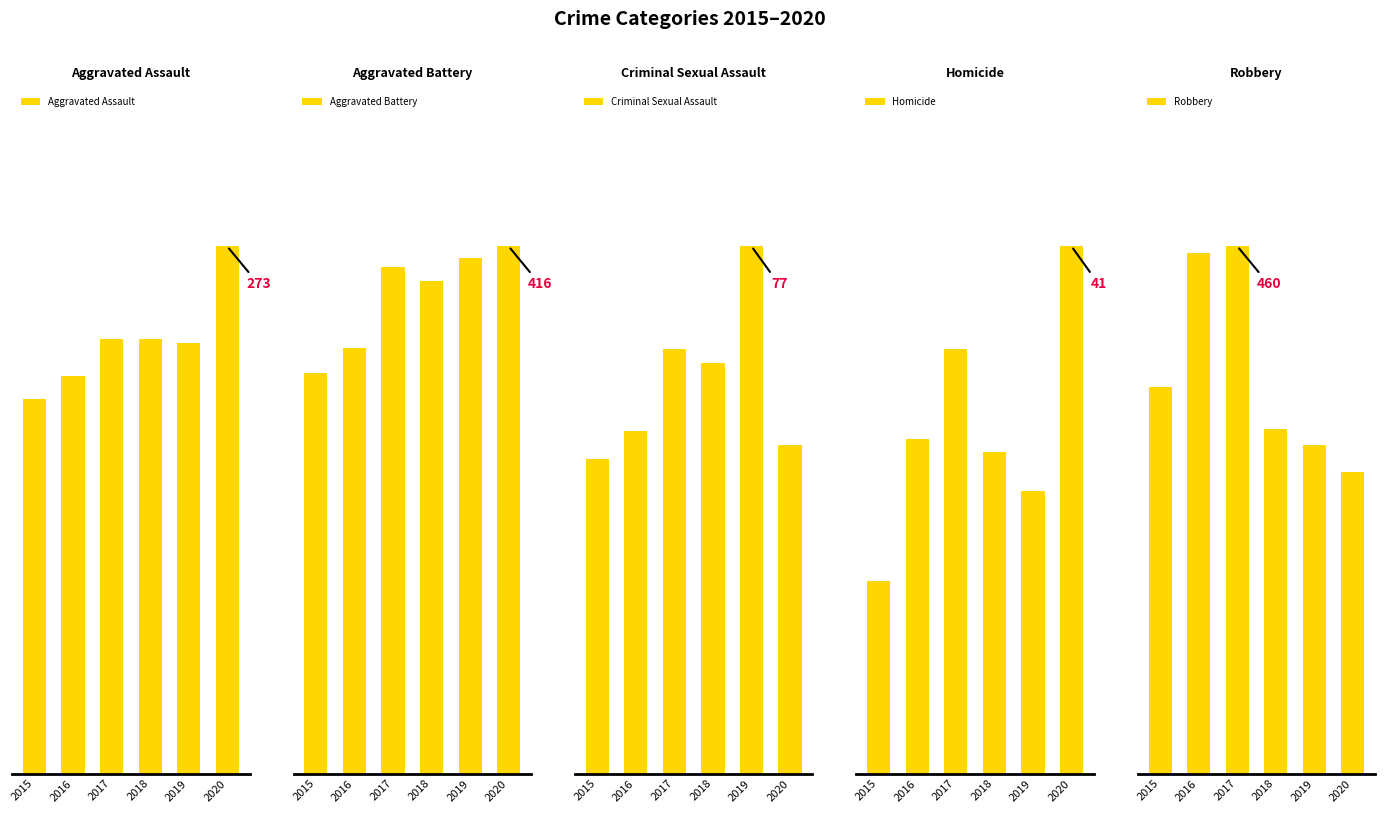

Rank the series at 2016 from highest to lowest value.

Robbery, Aggravated Battery, Aggravated Assault, Criminal Sexual Assault, Homicide